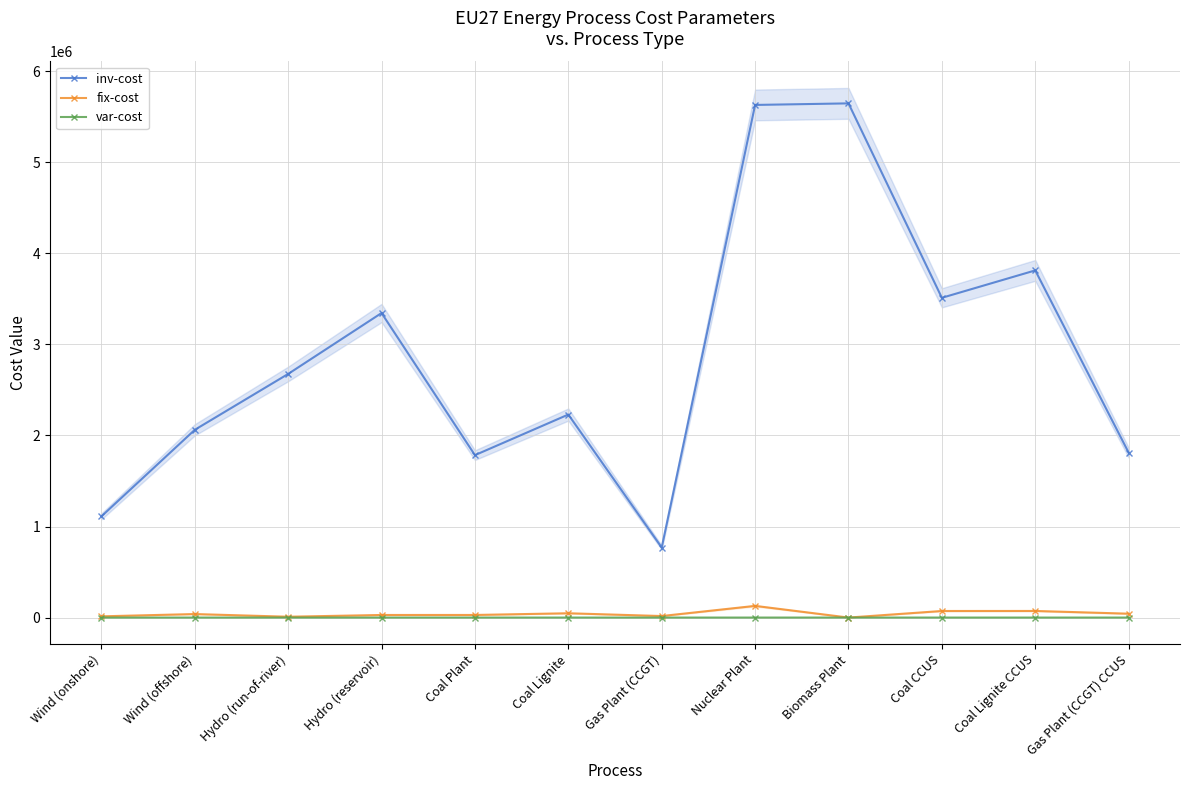

Rank the categories by var-cost value from highest to lowest.

Biomass Plant, Nuclear Plant, Coal Lignite CCUS, Coal CCUS, Coal Lignite, Gas Plant (CCGT) CCUS, Coal Plant, Gas Plant (CCGT), Hydro (reservoir), Wind (onshore), Wind (offshore), Hydro (run-of-river)